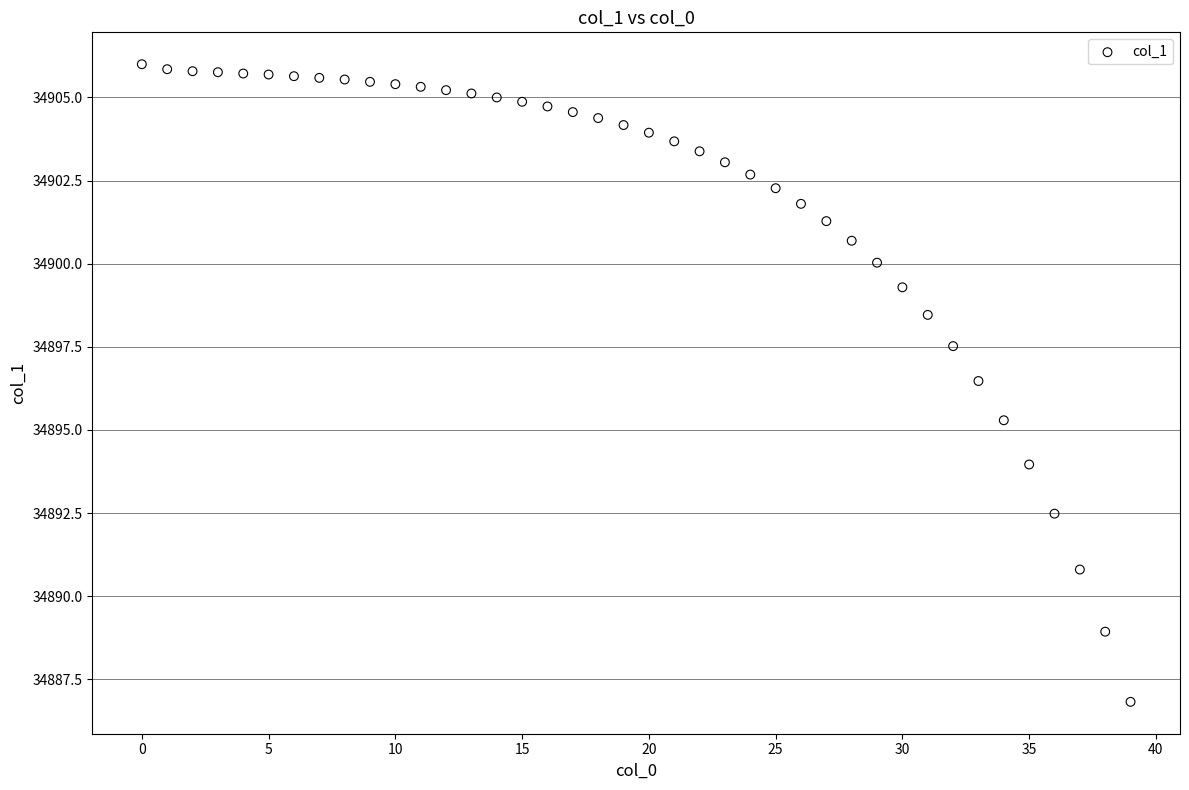

What Y value in the scatter plot is closest to 34896?

34896.5